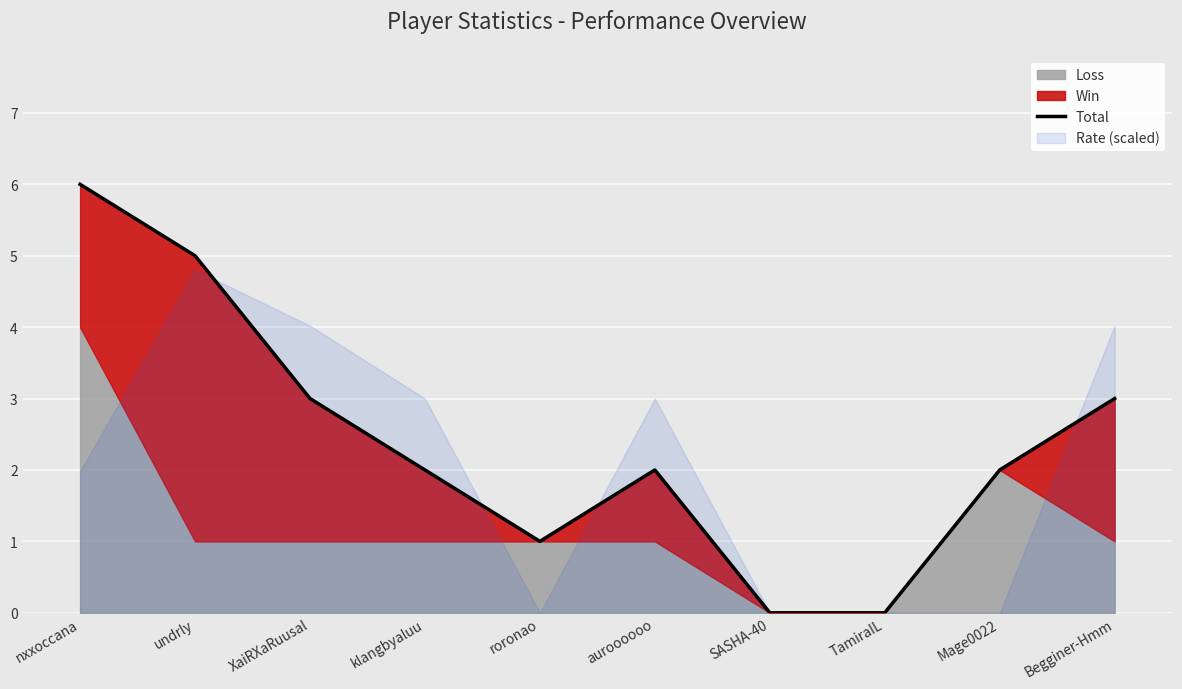

Is it true that the value at klangbyaluu is 3?

False